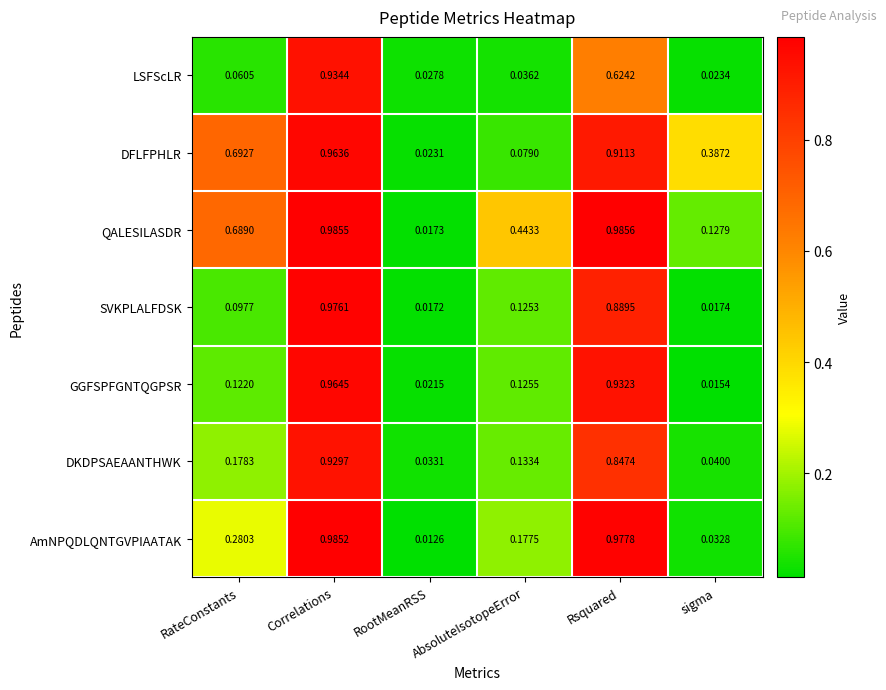

Is the value of GGFSPFGNTQGPSR at sigma greater than the value of SVKPLALFDSK at AbsoluteIsotopeError?

No